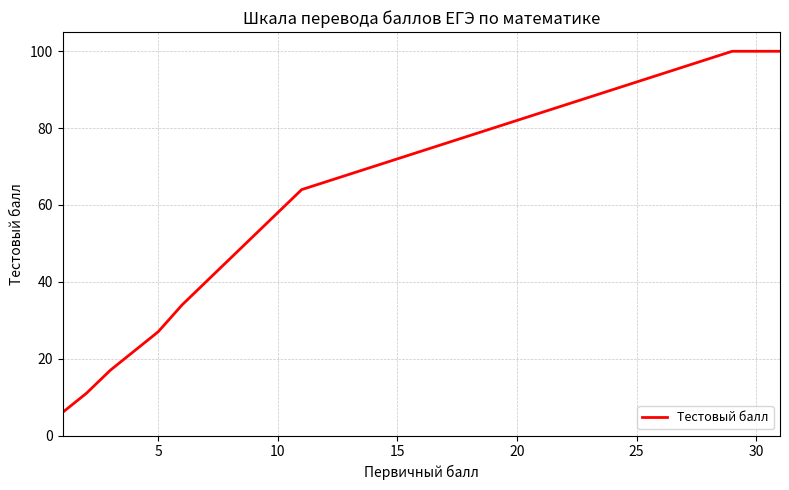

What is the difference between the maximum and minimum values?

94